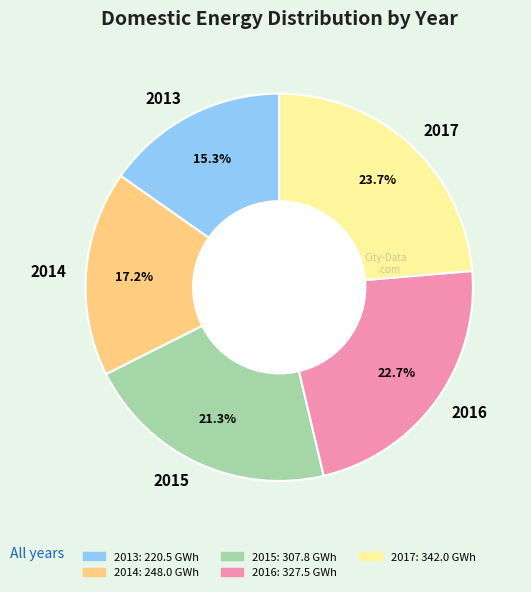

To the nearest percent, what portion does 2017 represent?

24%